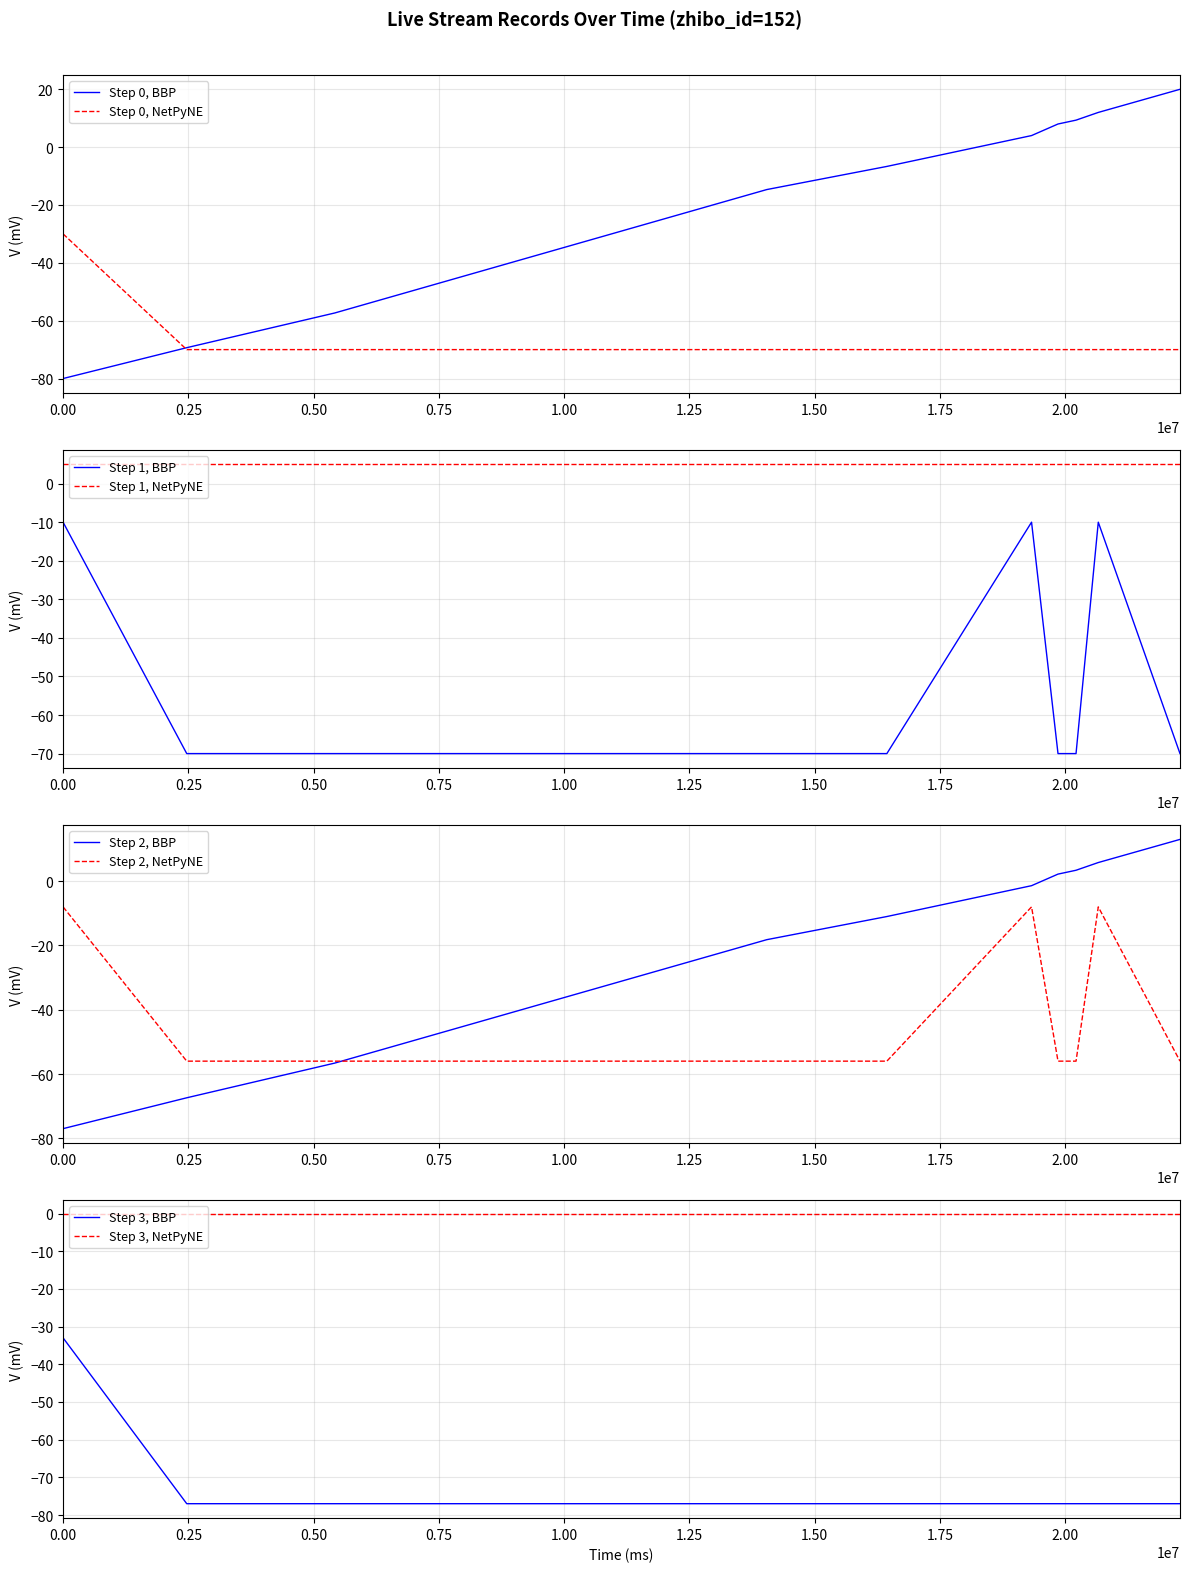

True or false: Step 1, NetPyNE and Step 1, BBP cross at least once.

False